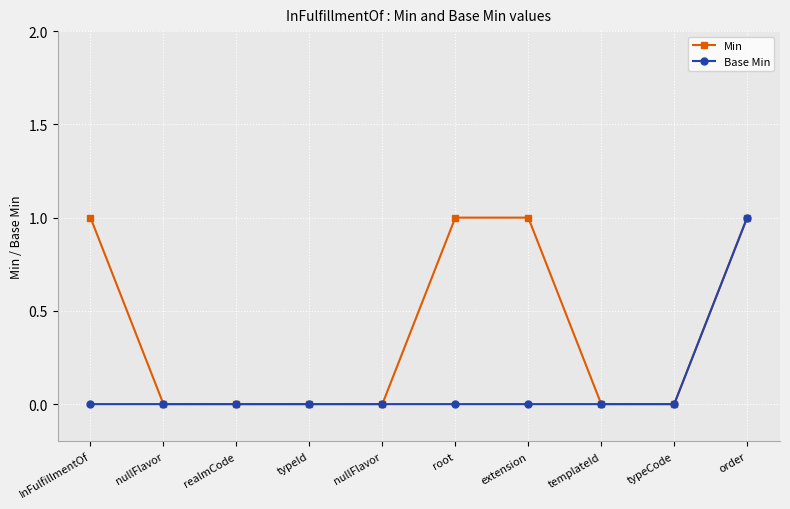

What is the difference between the highest and lowest values at extension?

1